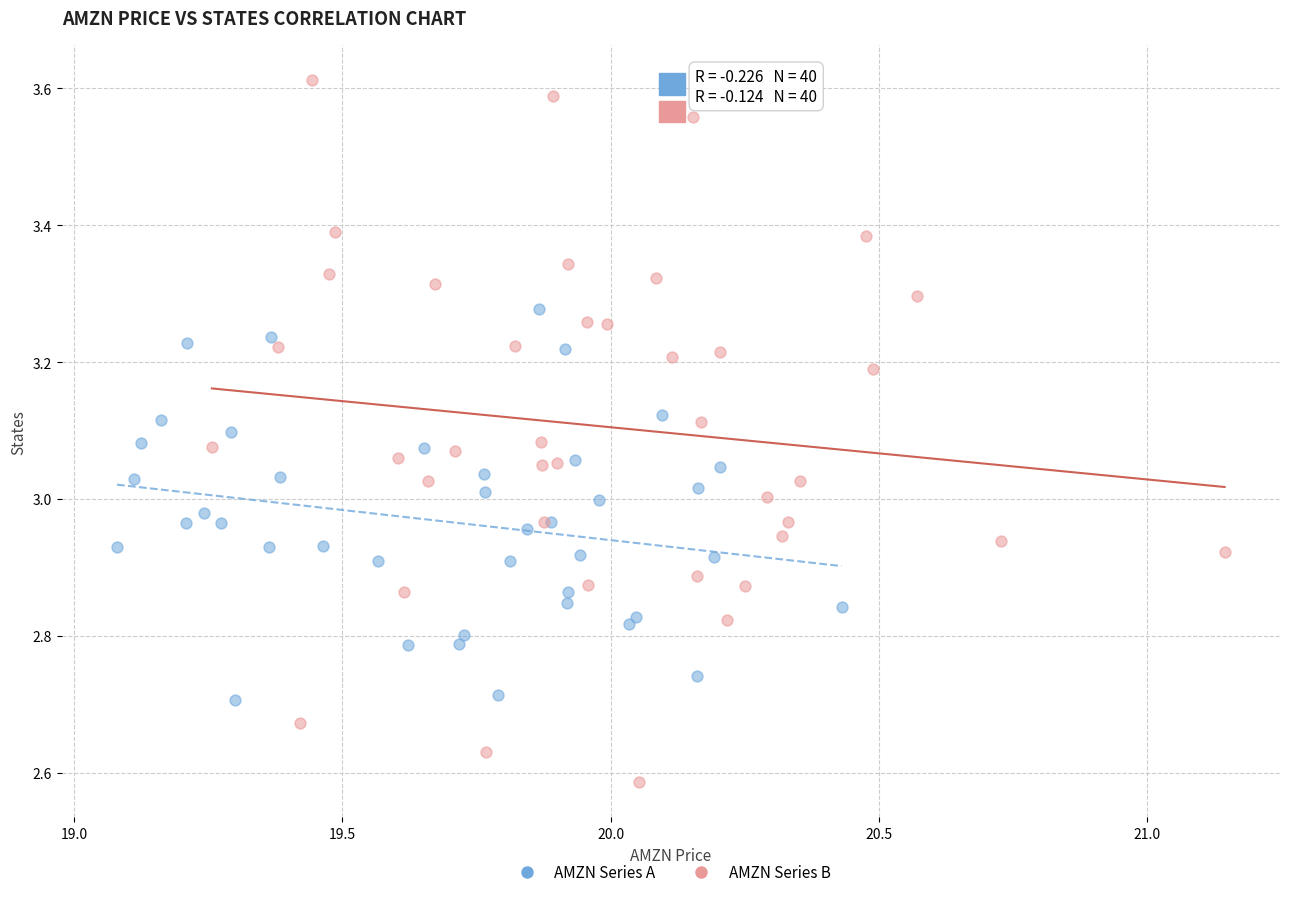

Which series has the widest spread of Y values?

AMZN Series B